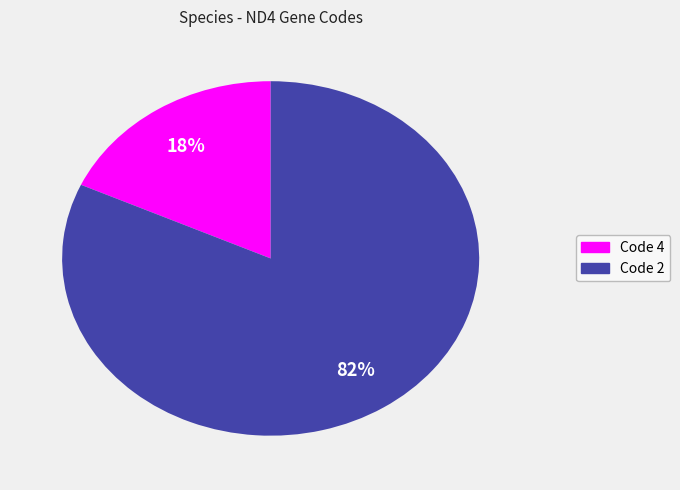

Is there a majority slice in this chart?

Yes